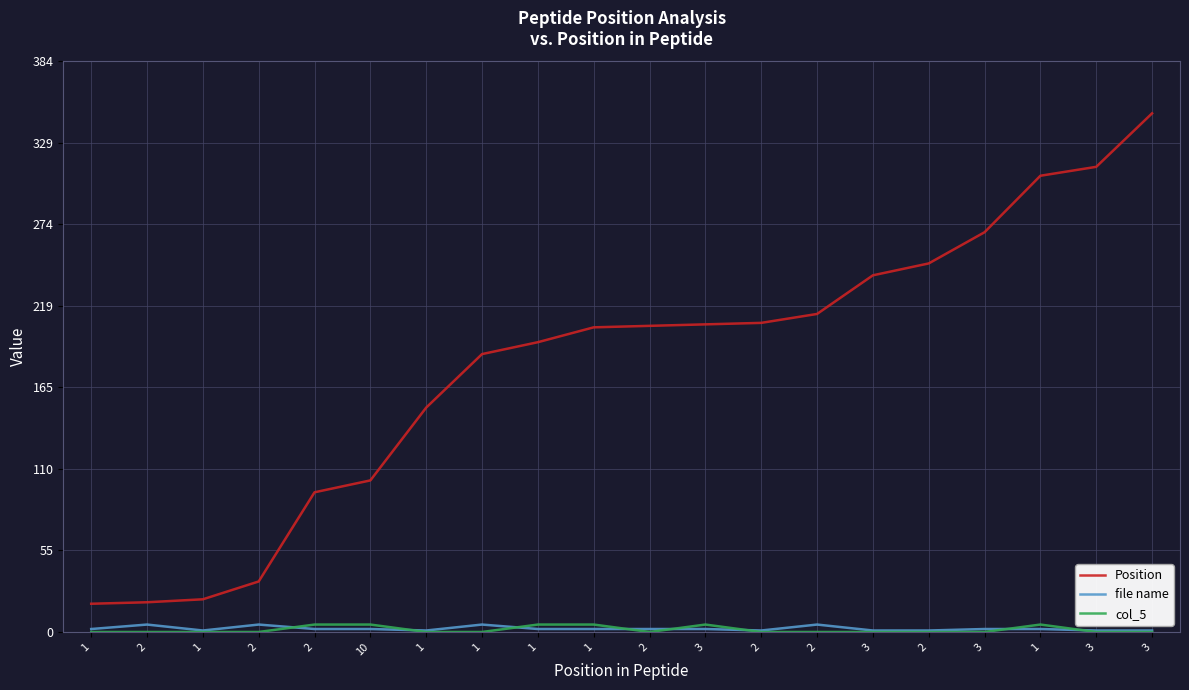

Is this an area chart (filled region under the line)?

No